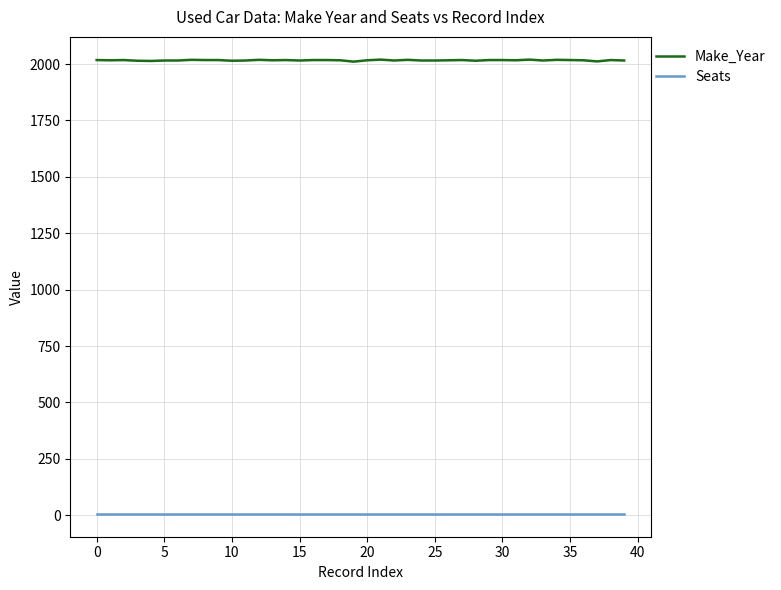

Which series has the widest spread of values?

Make_Year